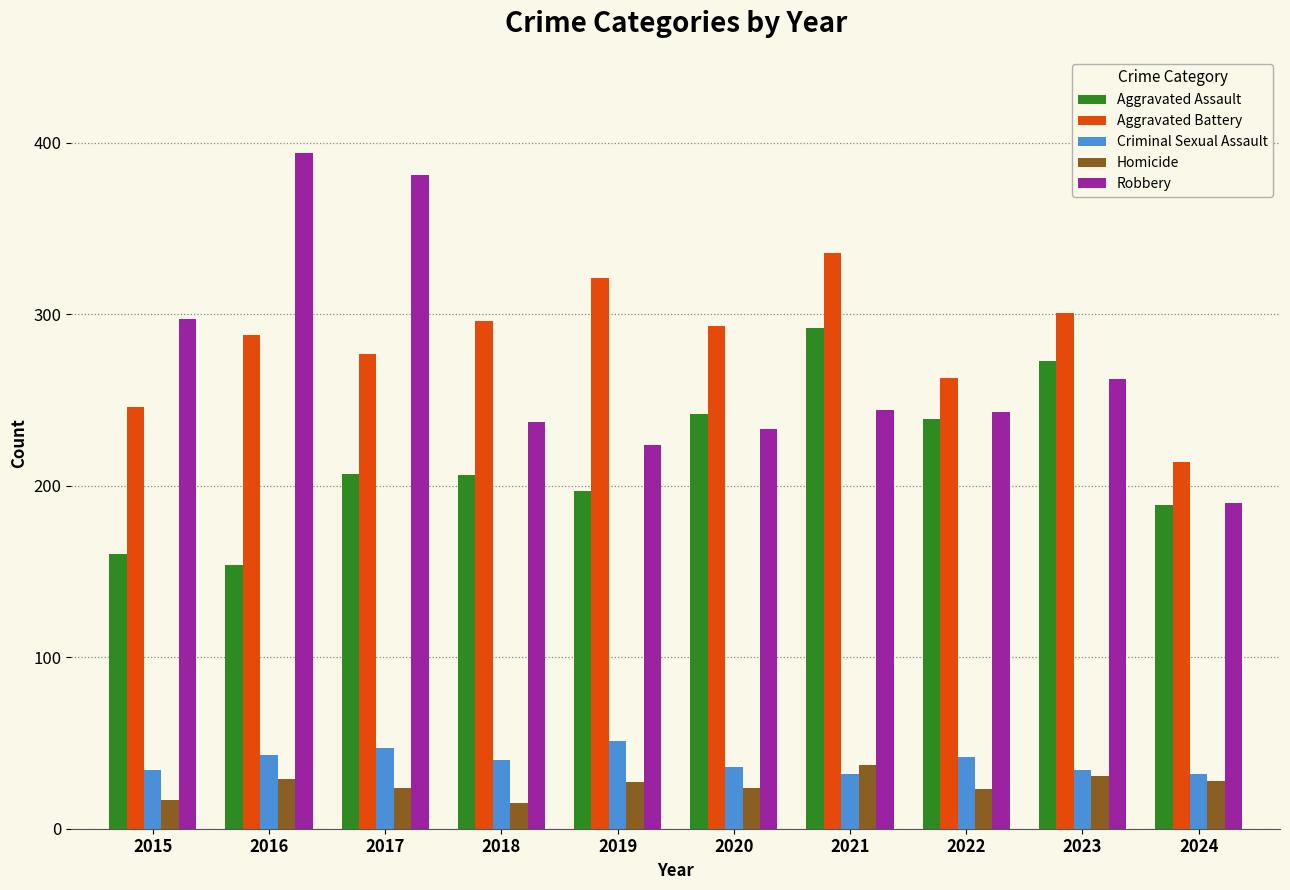

True or false: Homicide has a value of 10 at 2019.

False